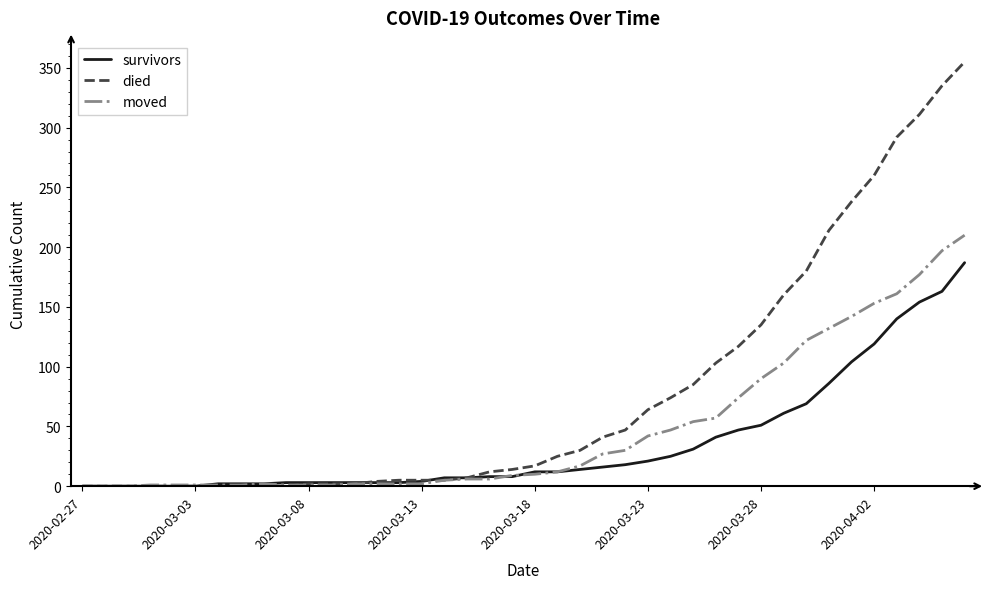

Which series has the largest total across all categories?

died